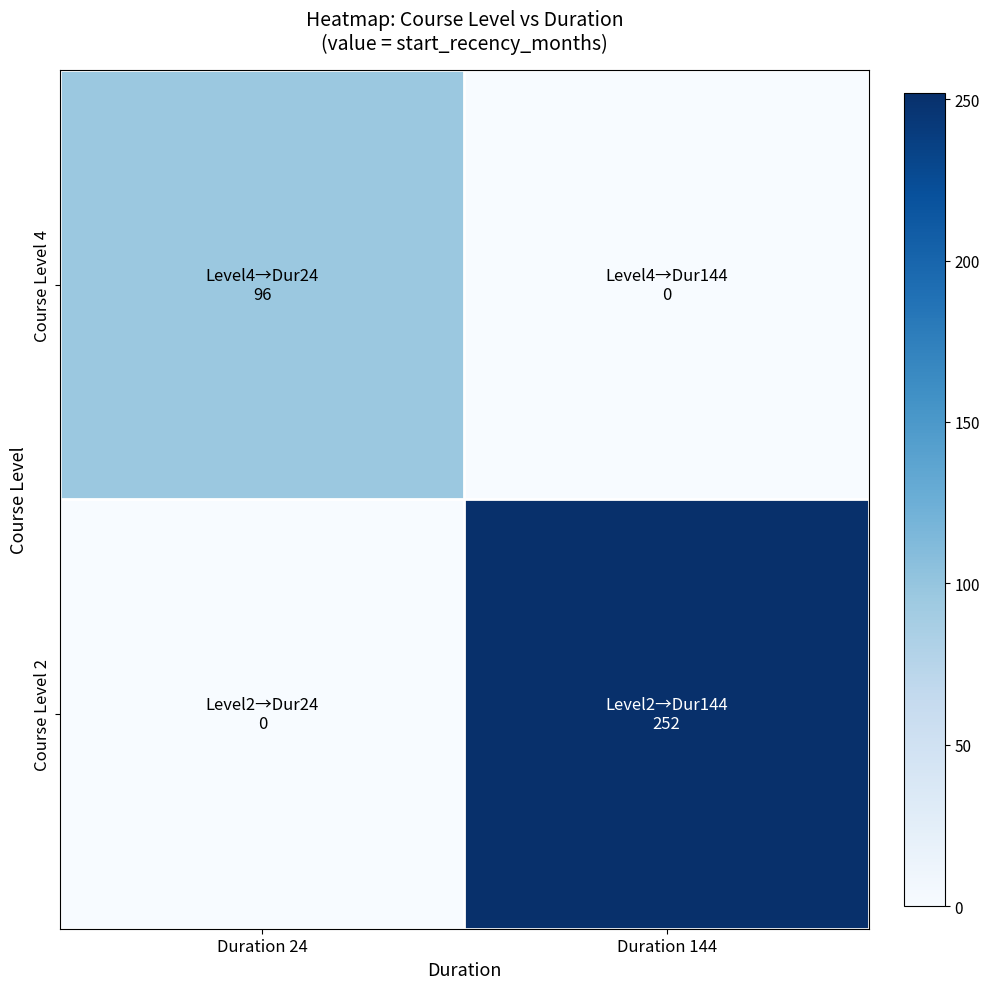

Reading right to left, extract all data points from this chart.

Course Level 4: Duration 144=0	Duration 24=96
Course Level 2: Duration 144=252	Duration 24=0